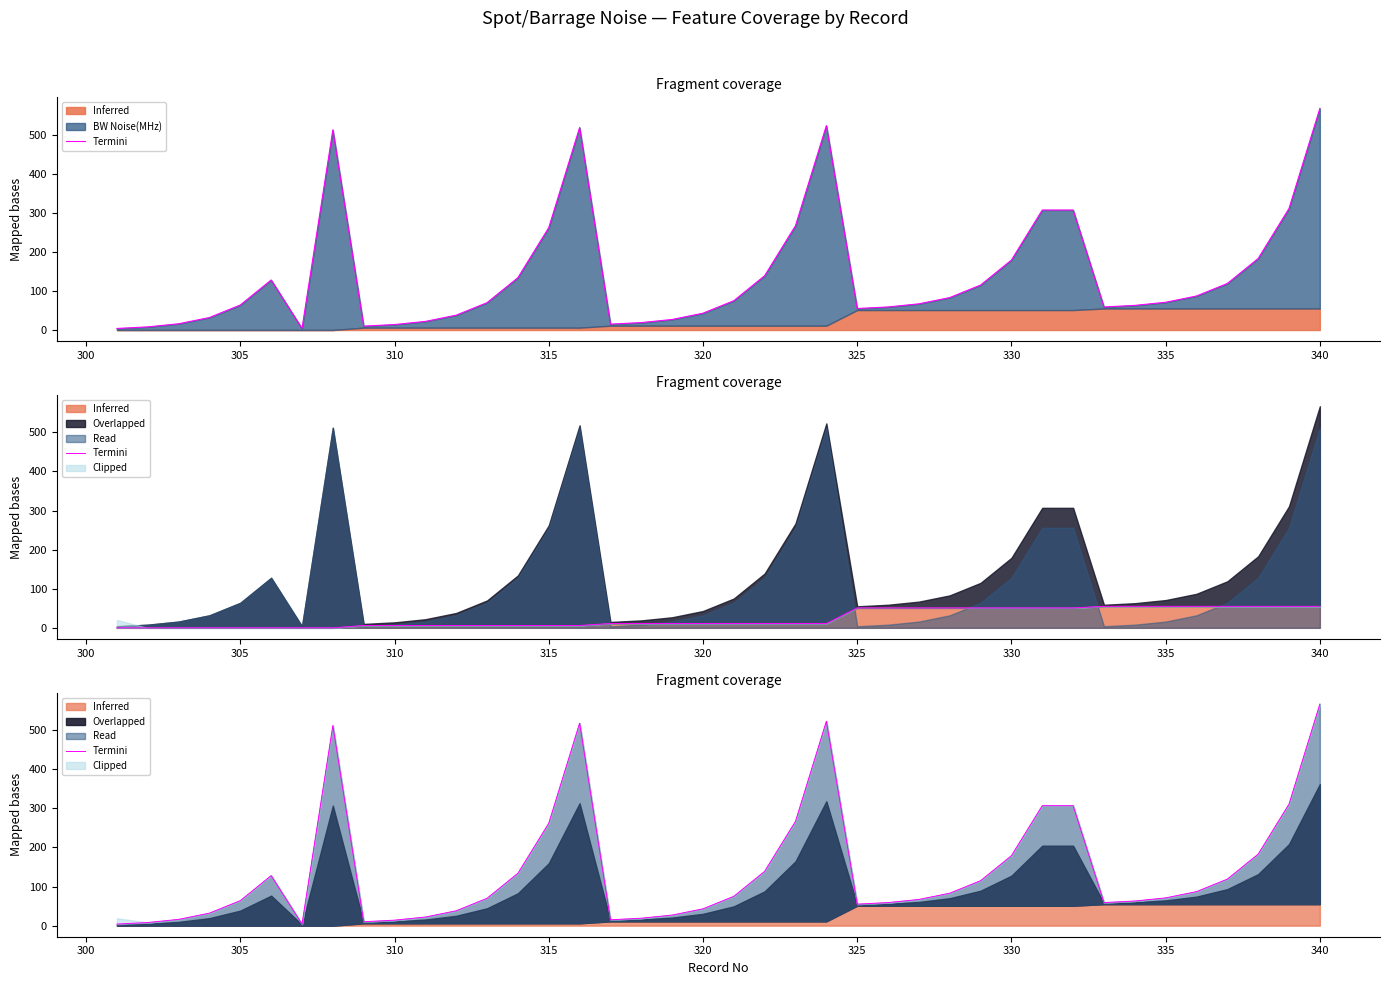

Reading right to left, list all the values displayed in this chart.

567	311	183	119	87	71	63	59	307	307	179	115	83	67	59	55	523	267	139	75	43	27	19	15	518	262	134	70	38	22	14	10	512	4	128	64	32	16	8	4